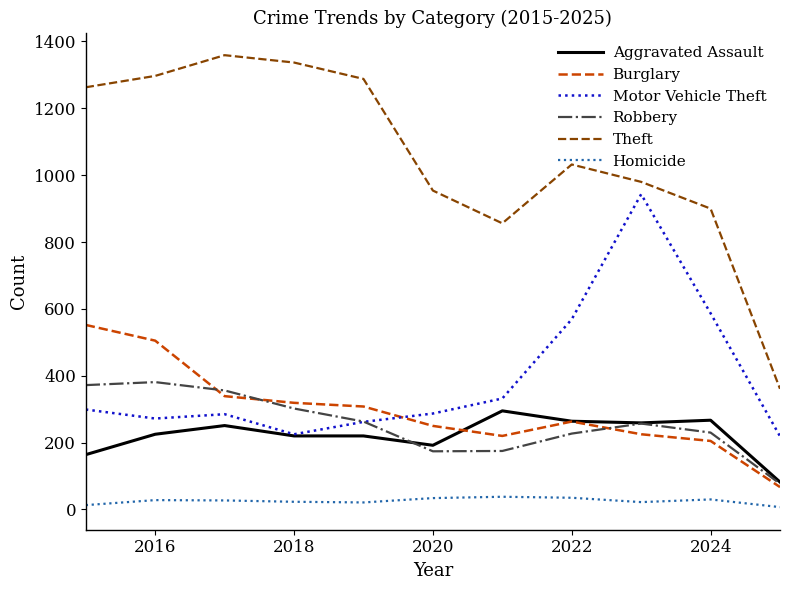

What is the minimum value for Aggravated Assault?

82